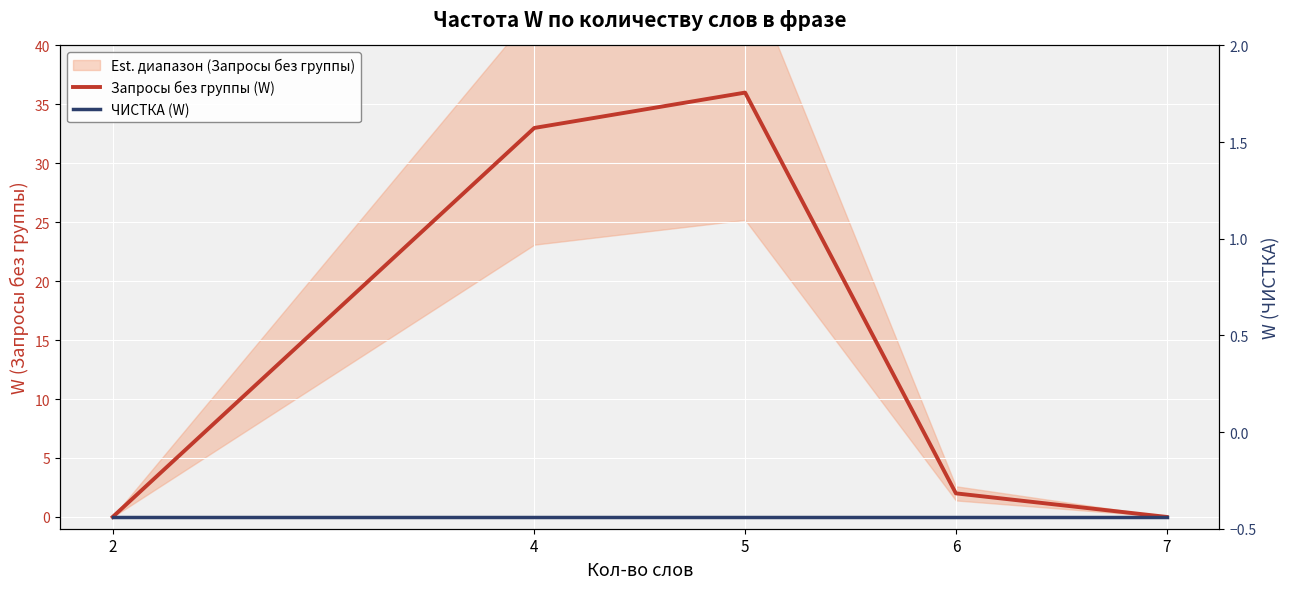

The value of Запросы без группы (W) at 7 is -11. True or false?

False